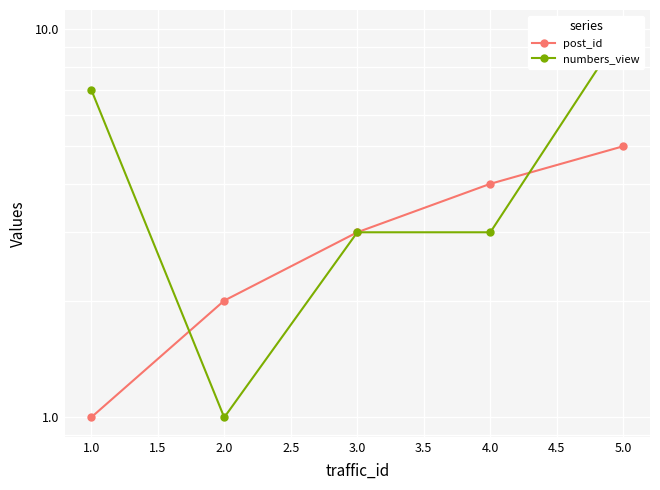

True or false: post_id has more than 1 interior local peaks.

False